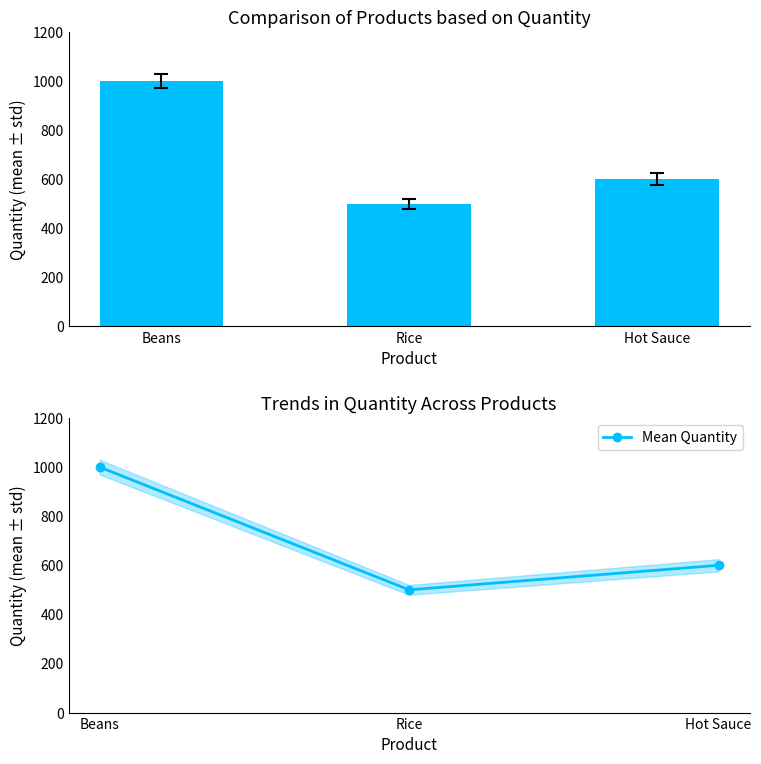

Reading left to right, what are all the values shown in this chart?

Quantity: 1000	500	600
Mean Quantity: 1000	500	600